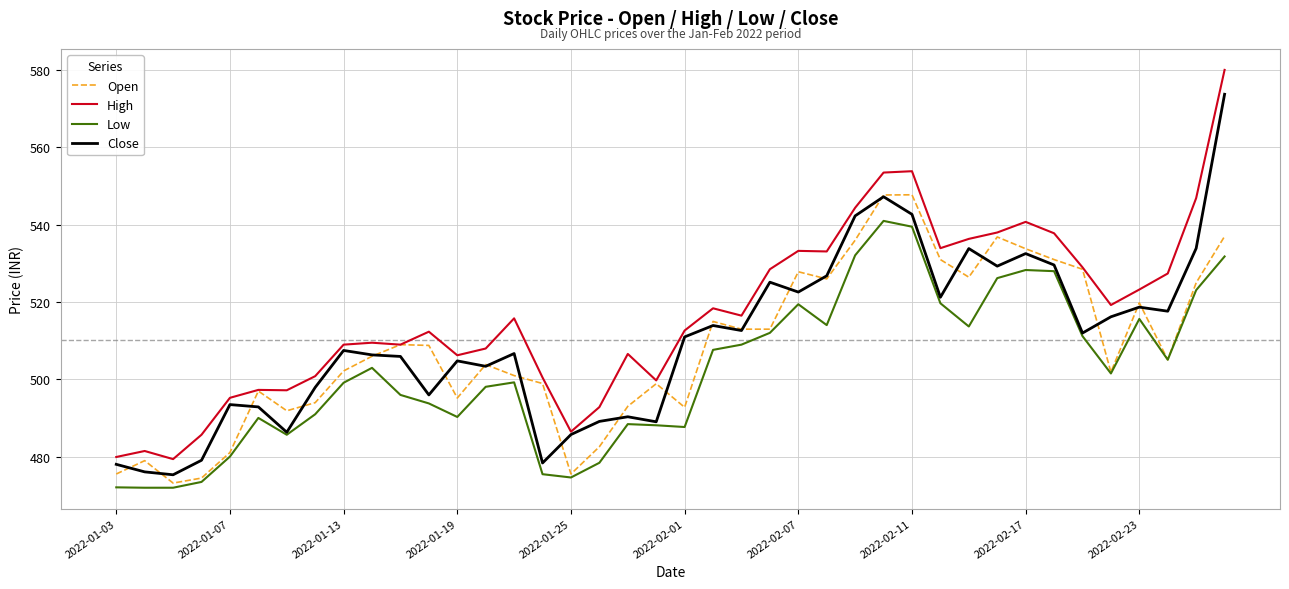

Which series has the largest total across all categories?

High